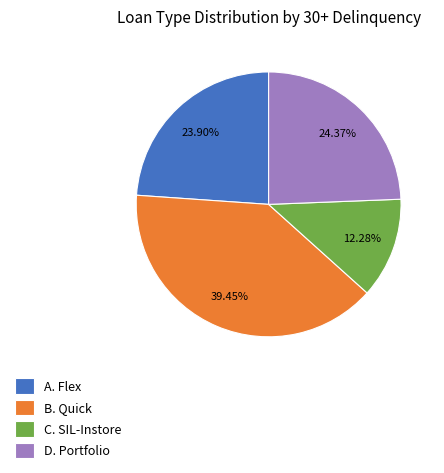

How many segments does this pie chart have?

4